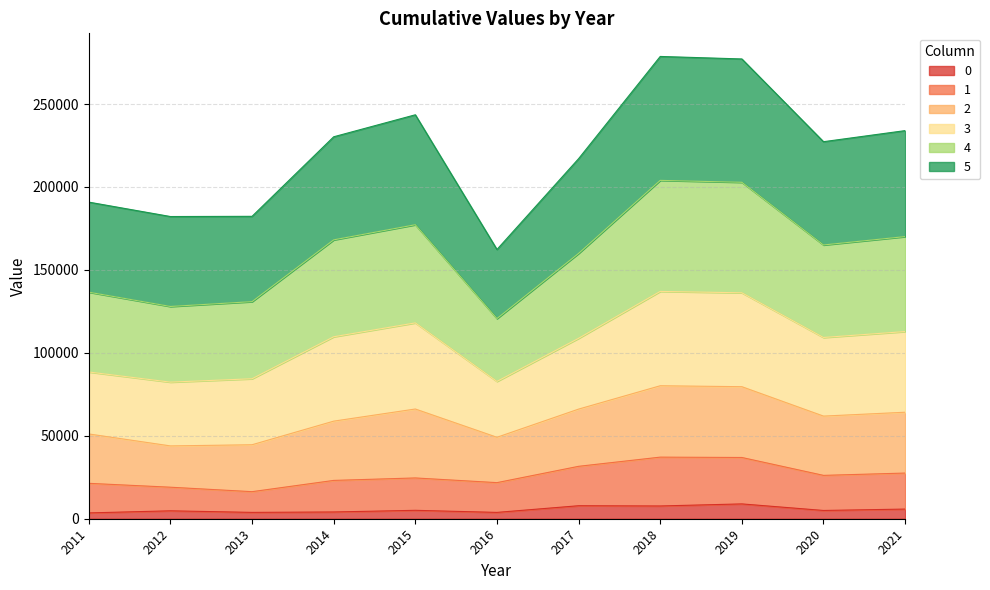

At how many categories does at least one series exceed 253071?

2